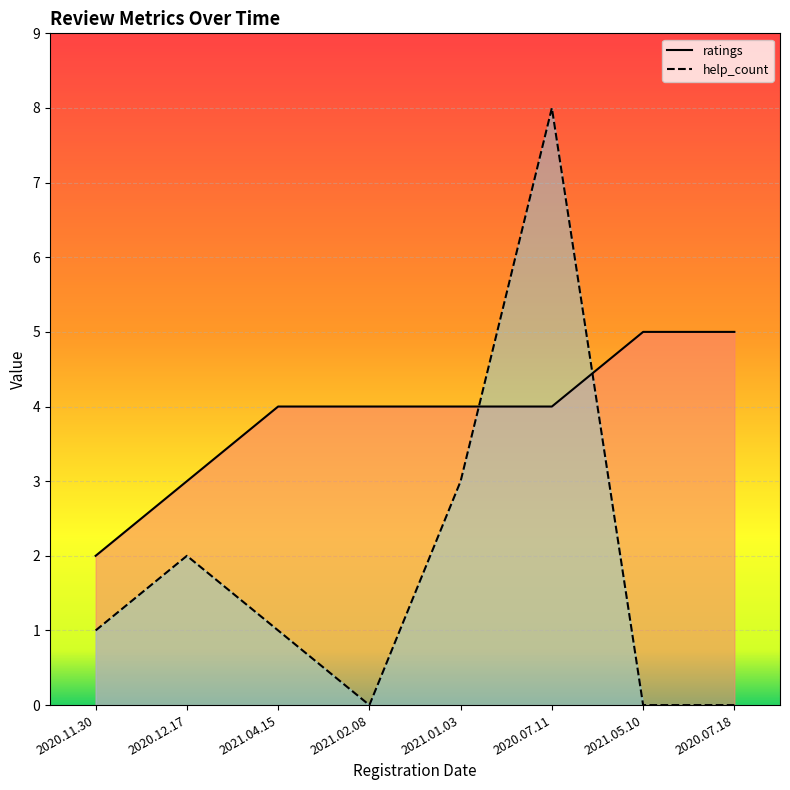

The value of ratings at 2021.02.08 is 4. True or false?

True